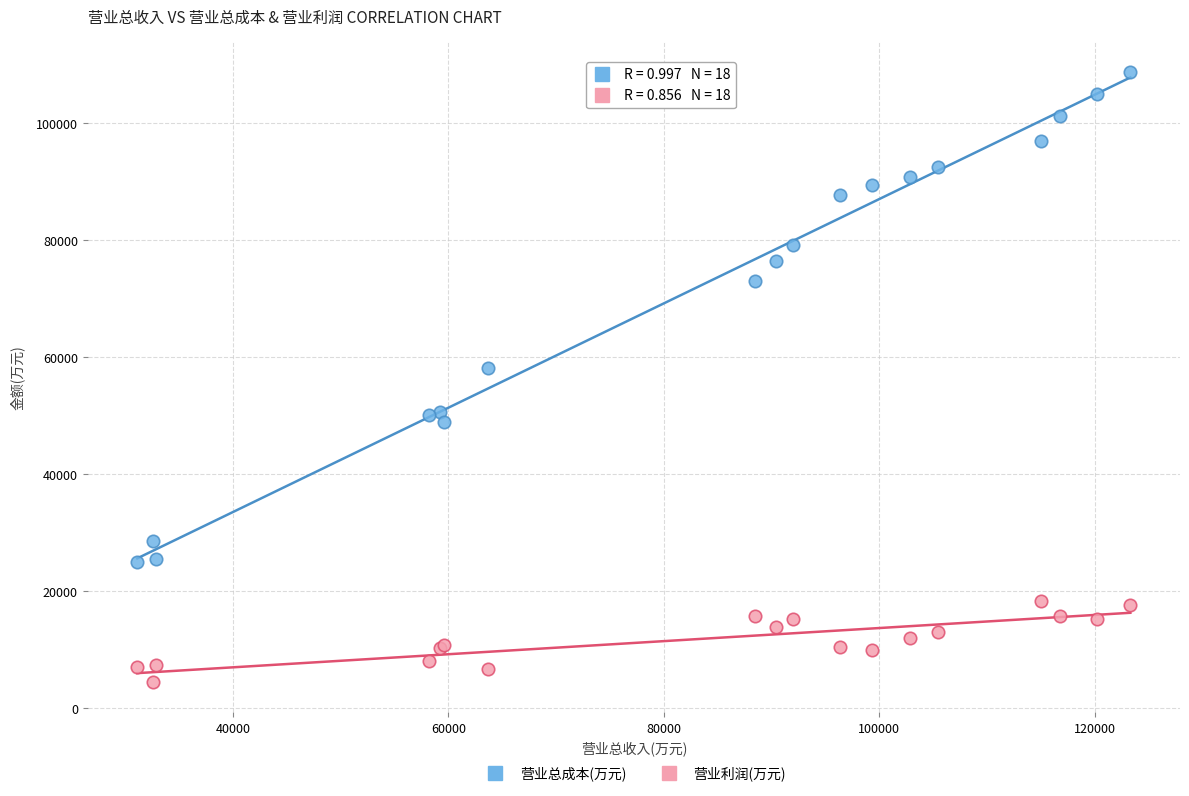

What is the X range (max minus min) for the scatter plot?

92192